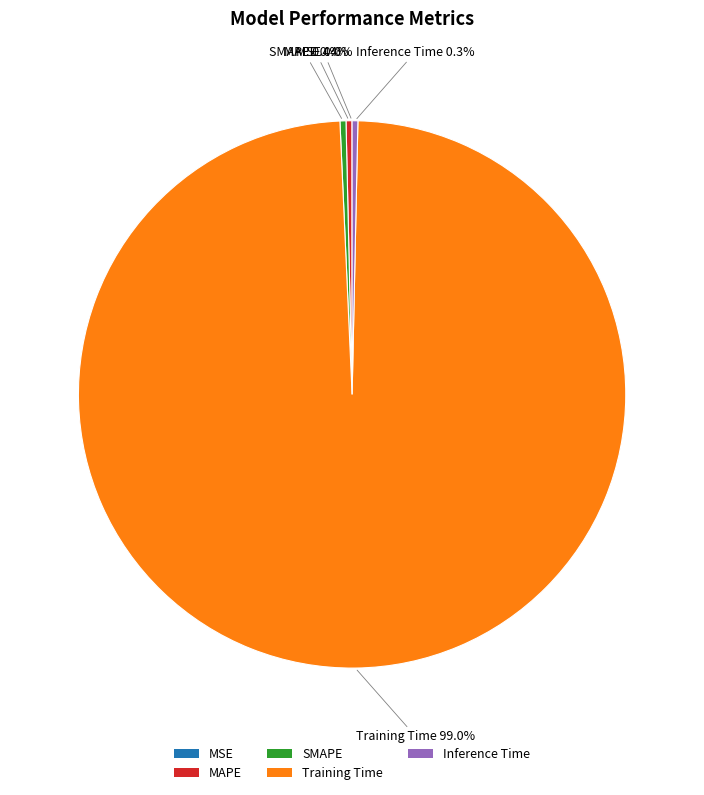

To the nearest percent, what is the average slice percentage?

20%